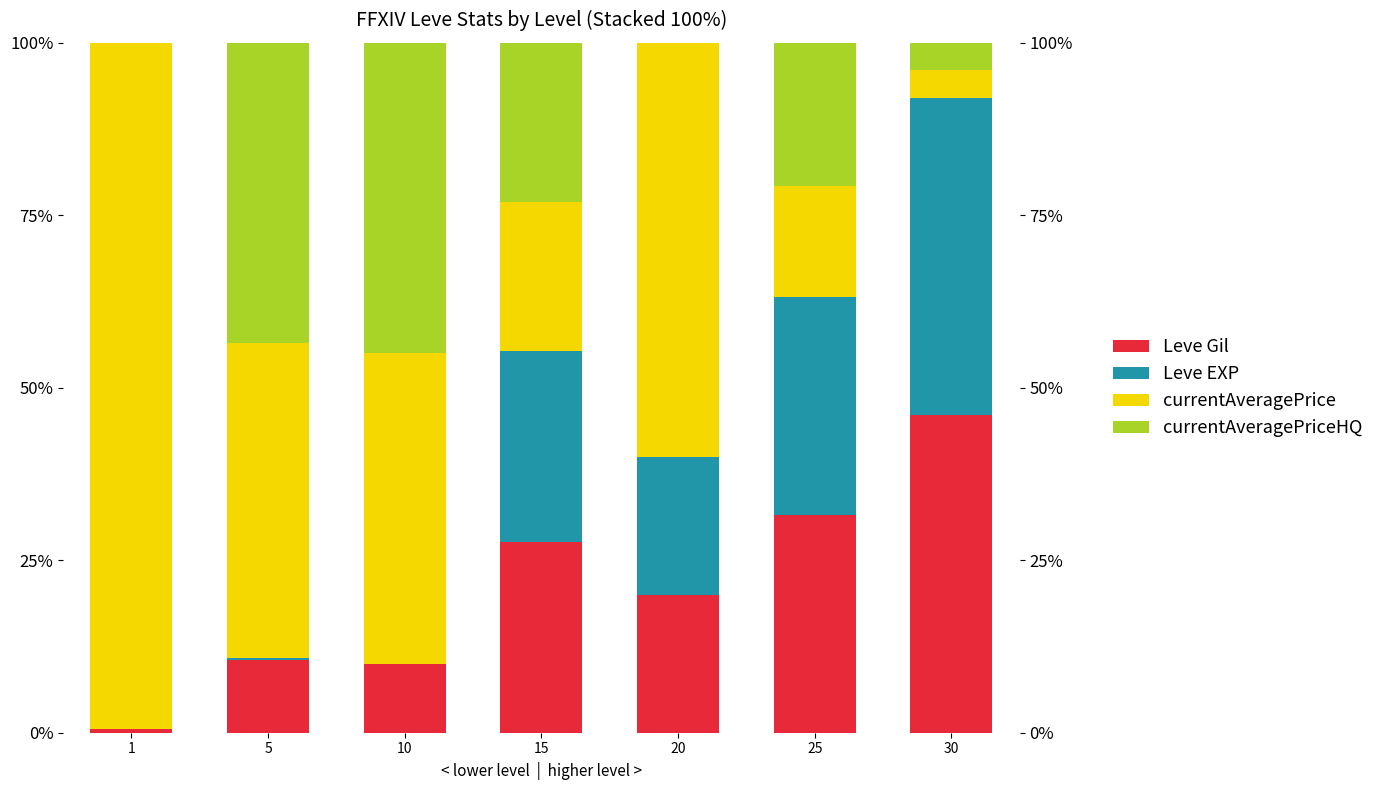

Reading left to right, transcribe all the data shown in this chart.

Leve Gil: 0.6	10.6	9.9	27.7	20.0	31.6	46.0
Leve EXP: 0.0	0.2	0.1	27.7	20.0	31.6	46.0
currentAveragePrice: 99.4	45.7	45.0	21.6	60.1	16.1	4.0
currentAveragePriceHQ: 0.0	43.5	45.0	23.1	0.0	20.7	4.0